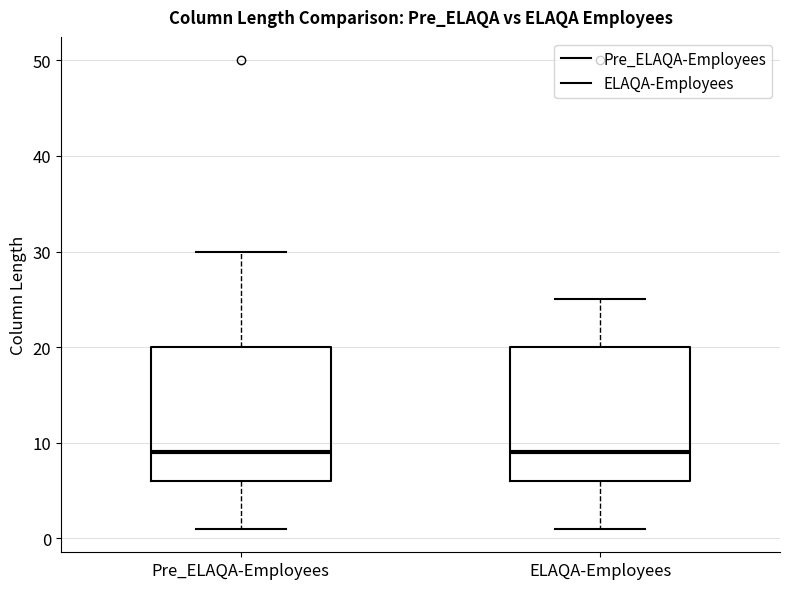

Where does the upper whisker of the box for Pre_ELAQA-Employees end on the y-axis? The values are not printed on the chart, so give them approximately, as read against the axis.

30